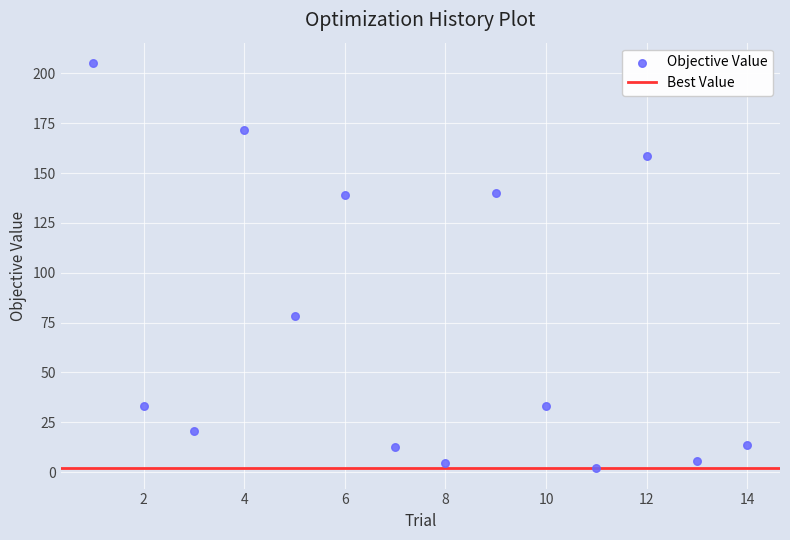

What Y value in the scatter plot is closest to 103?

78.5